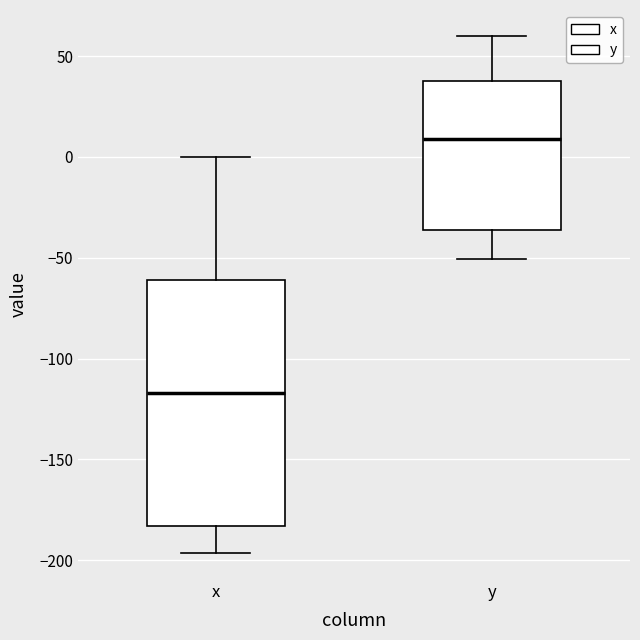

Reading left to right, read every box against the y-axis: the position of its median line, the range the box covers, and the ends of its whiskers. The values are not printed on the chart, so give them approximately, as read against the axis.

x: median -115, box -185 to -60, whiskers -195 to 0
y: median 10, box -35 to 40, whiskers -50 to 60